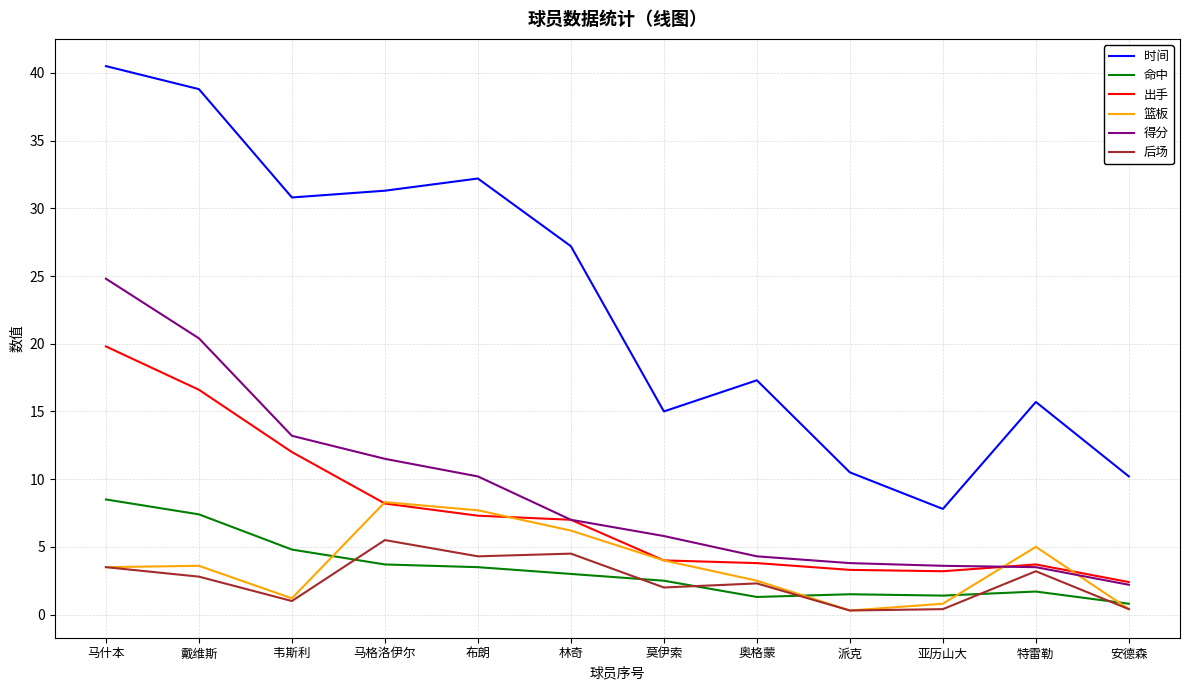

The 时间 series shows 46.4 at 韦斯利. True or false?

False